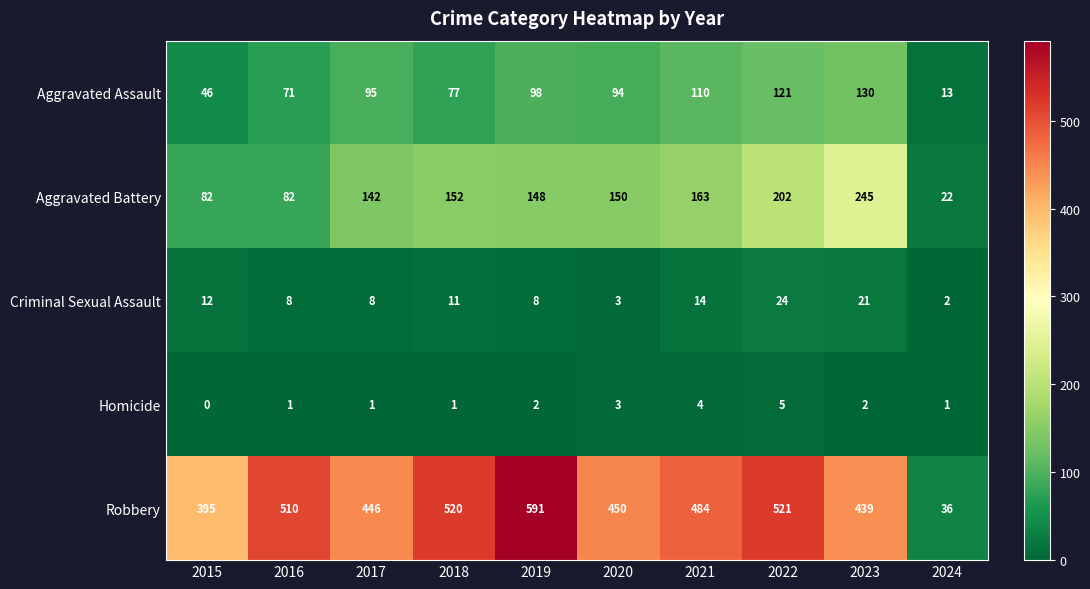

True or false: Criminal Sexual Assault has a value of 4 at 2018.

False